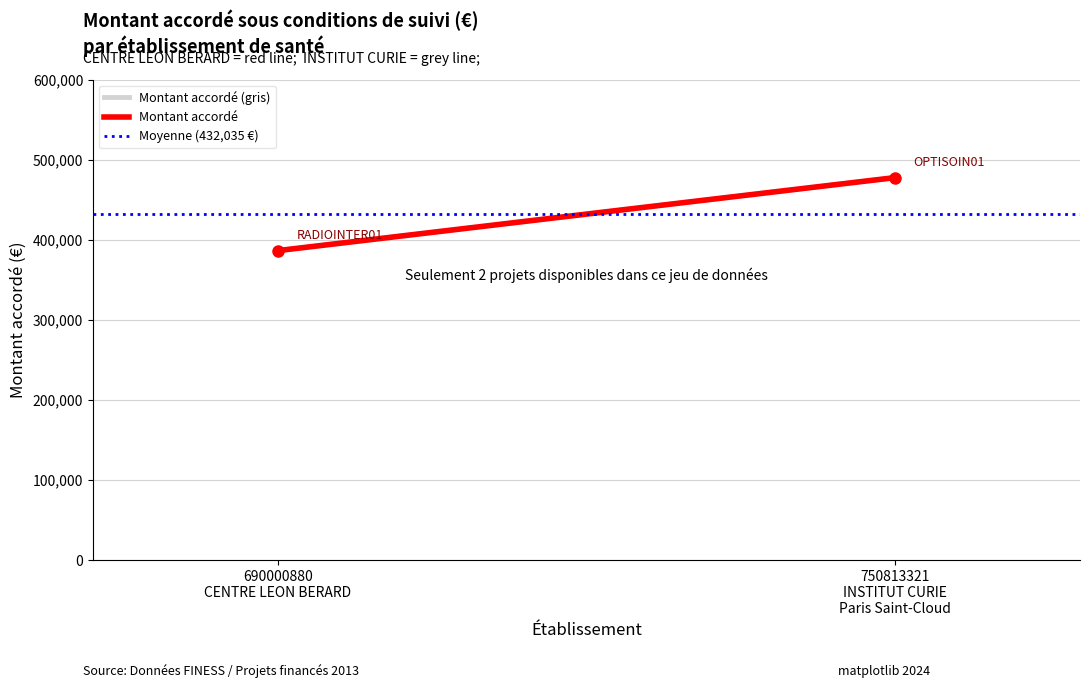

Is it true that Moyenne (432,035 €) equals 577006.9 at 690000880
CENTRE LEON BERARD?

False